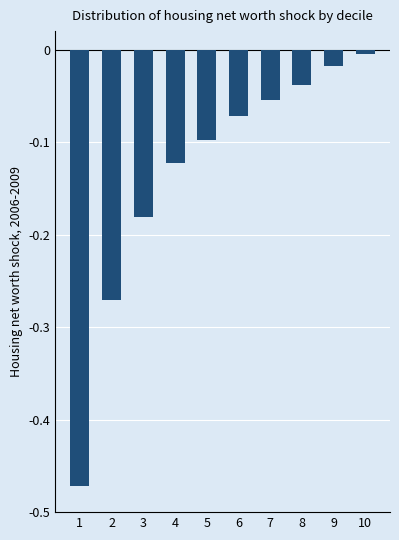

At which category does the chart reach its peak across all series?

10